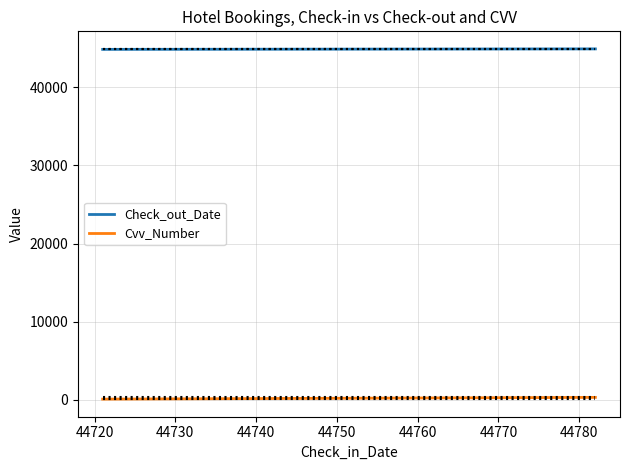

What is the sum of all Cvv_Number values?

666